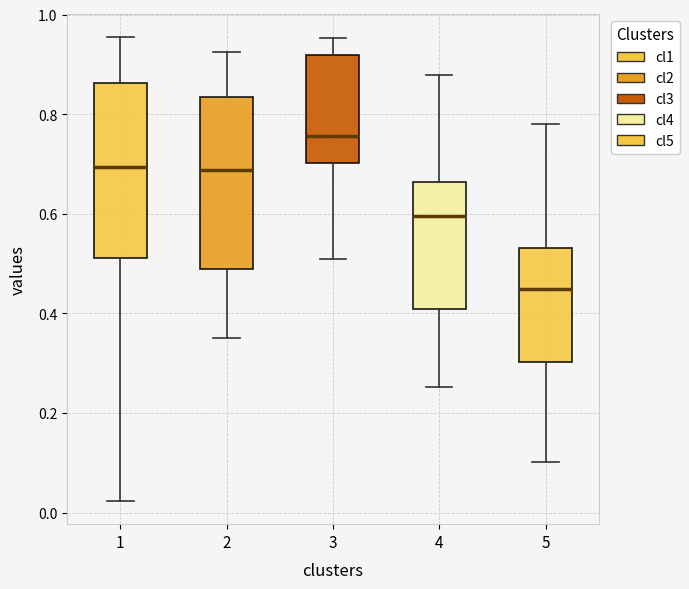

Which box has the highest median line?

3